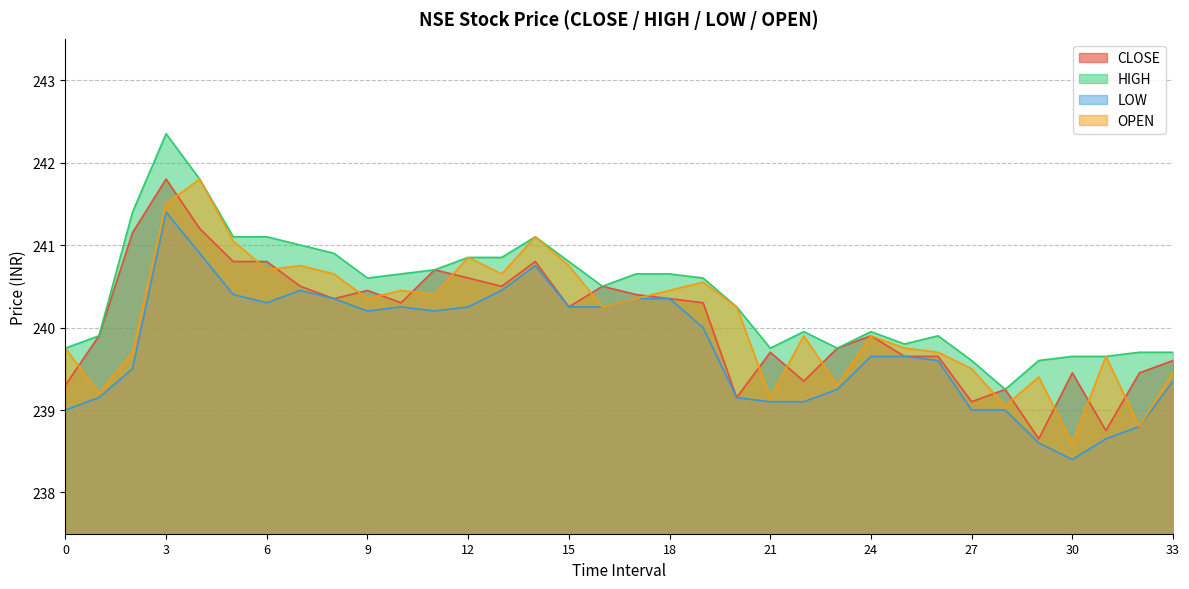

What are all the series names shown in the legend?

CLOSE, HIGH, LOW, OPEN